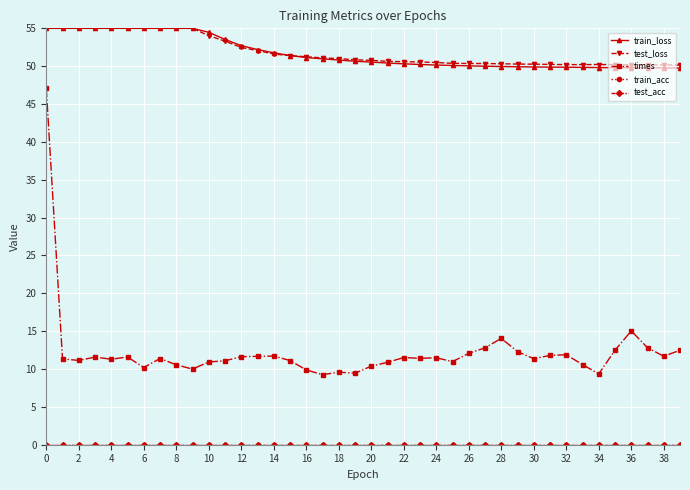

True or false: train_acc has more than 0 interior local peaks.

False